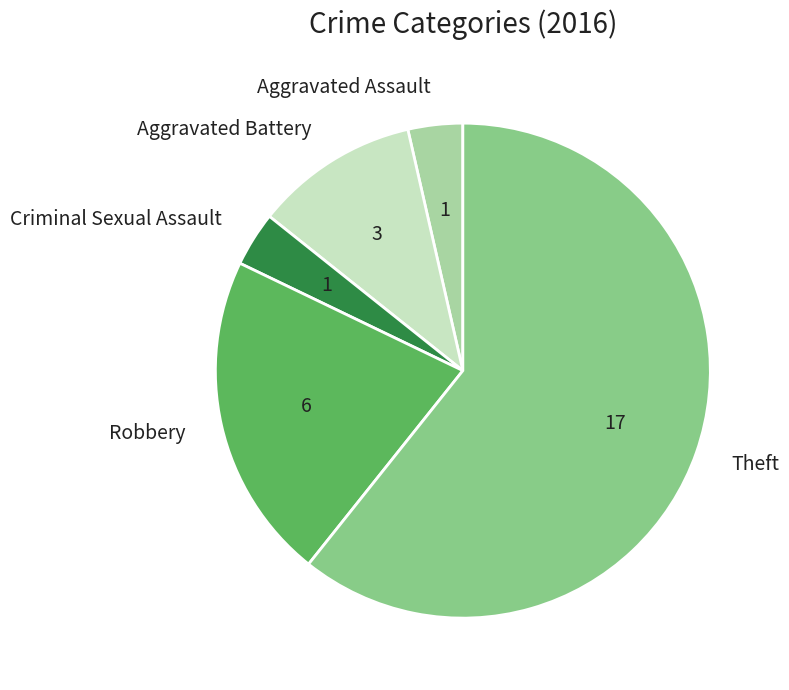

Which category has the biggest portion of the pie?

Theft